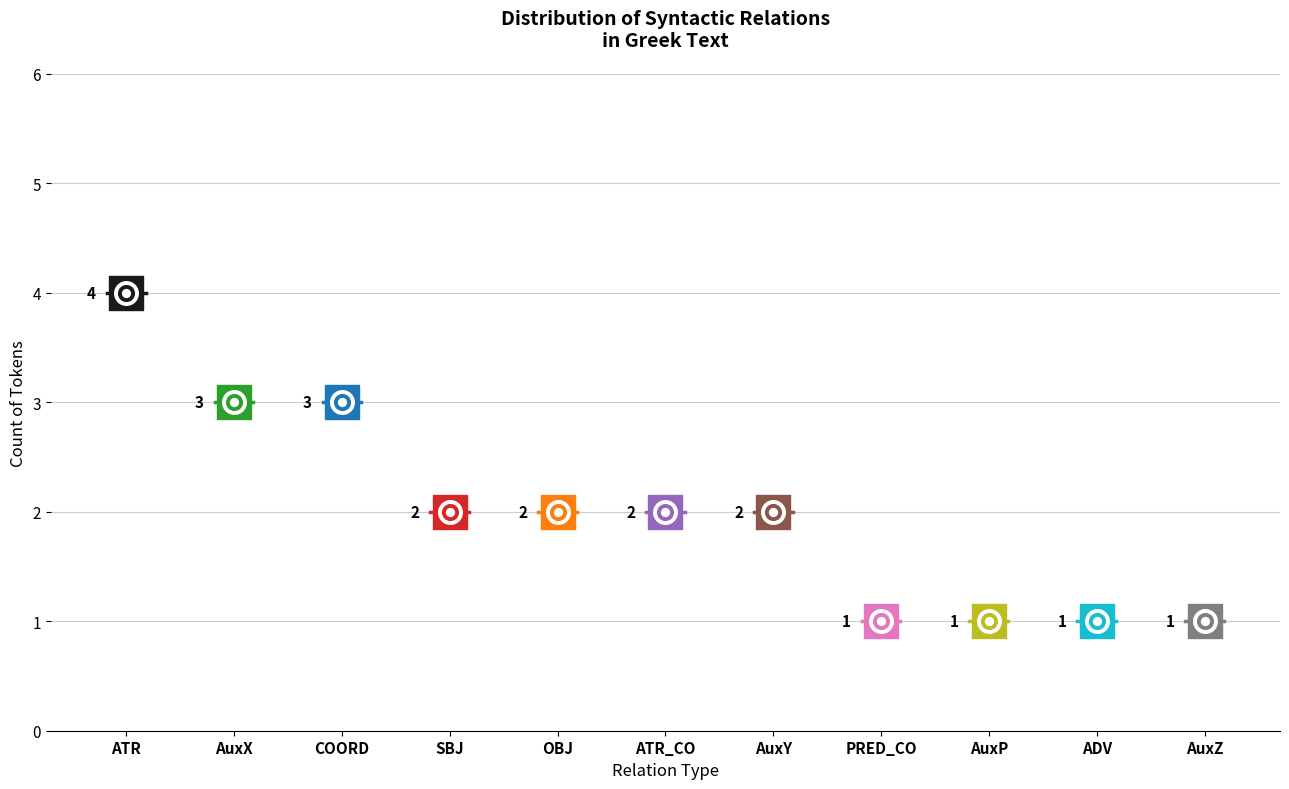

Approximately how many times larger is the value at AuxZ compared to AuxX?

0.3